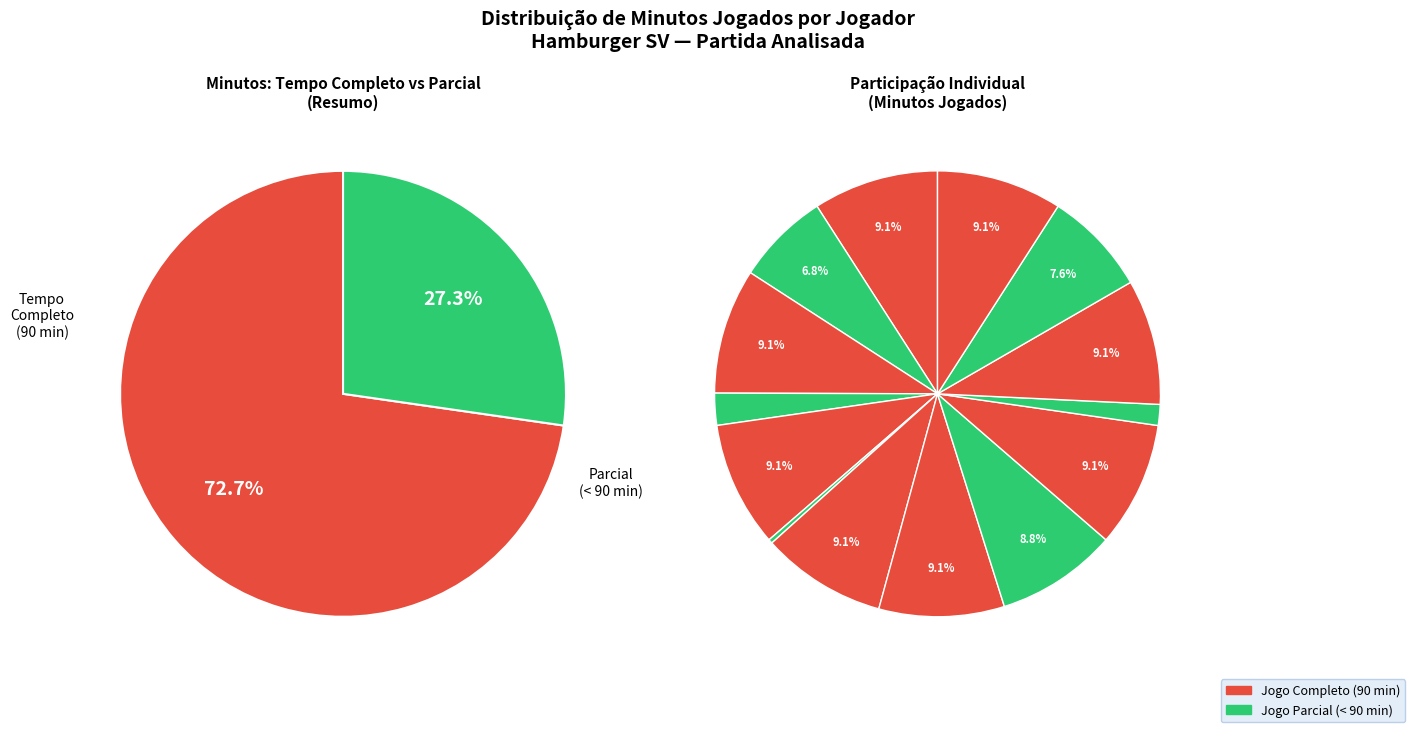

True or false: Ivica Olić accounts for 2% of the total.

True